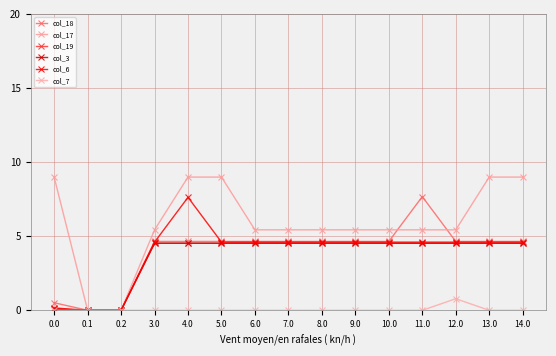

Is this an area chart (filled region under the line)?

No